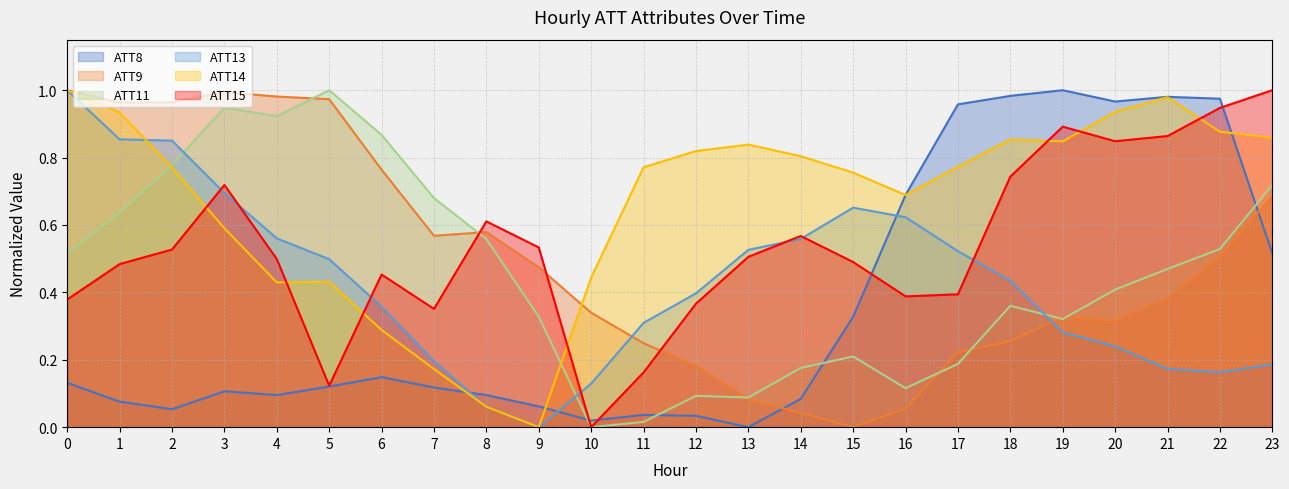

What is the average value of the ATT11 series?

0.5